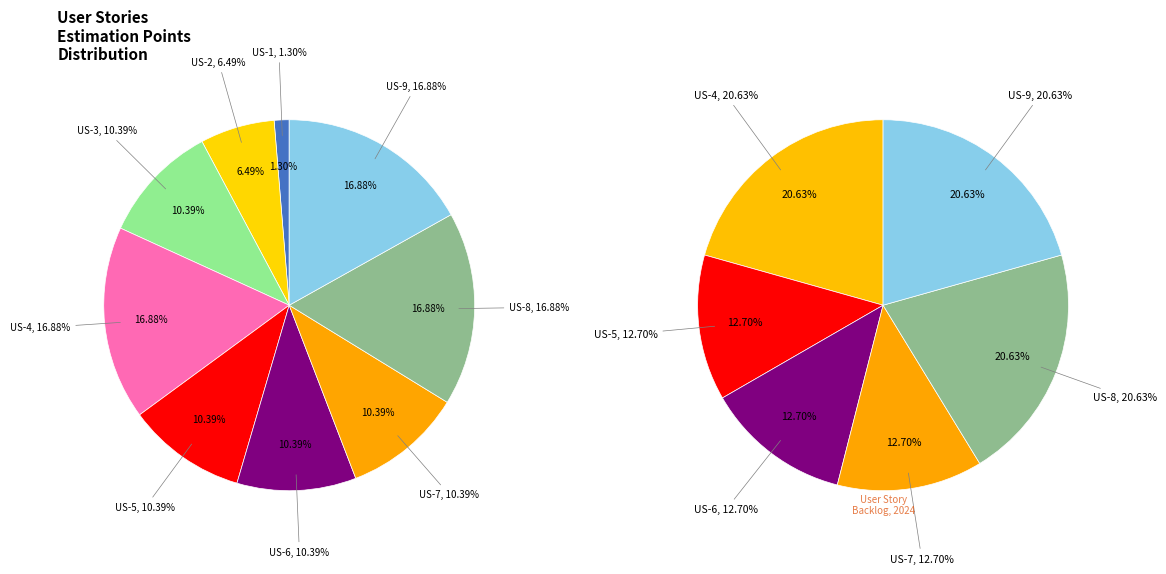

Which slice is the smallest?

1